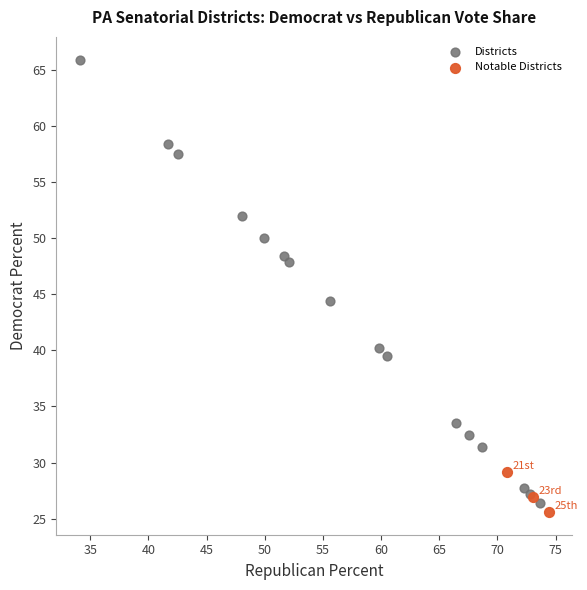

What are all the series names shown in the legend?

Districts, Notable Districts